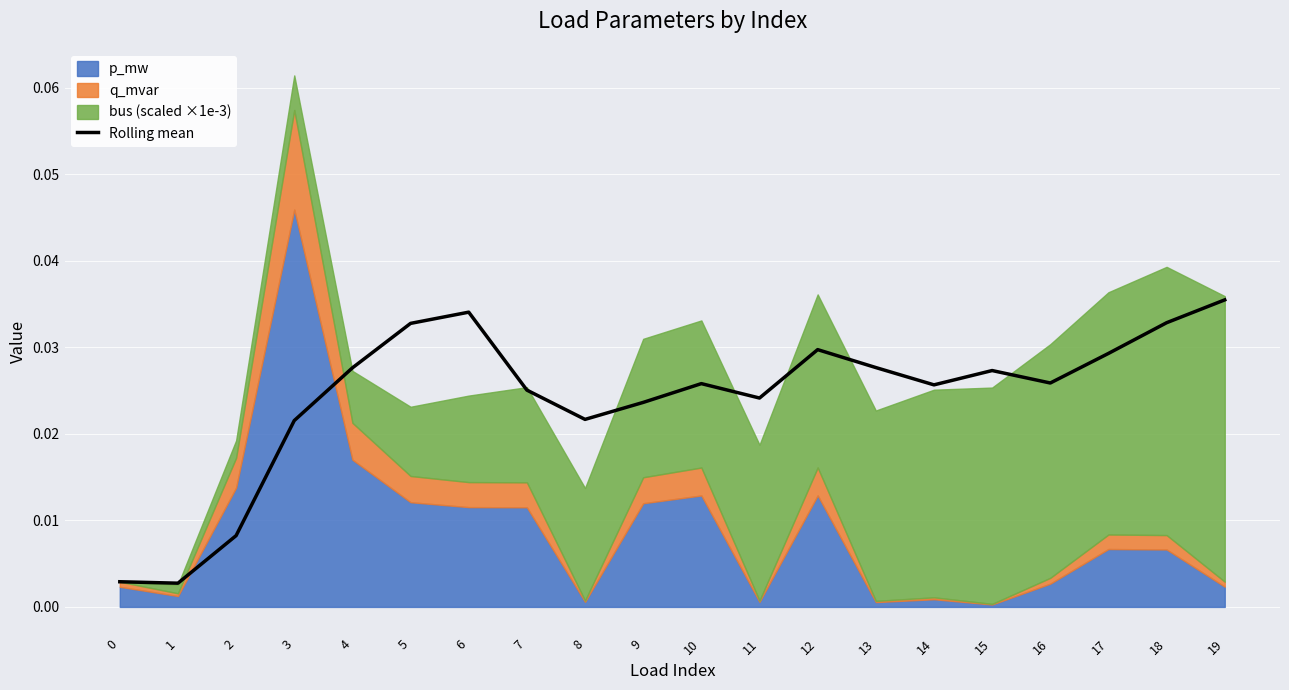

How many interior local peaks (higher than both neighbors) does the data have?

4